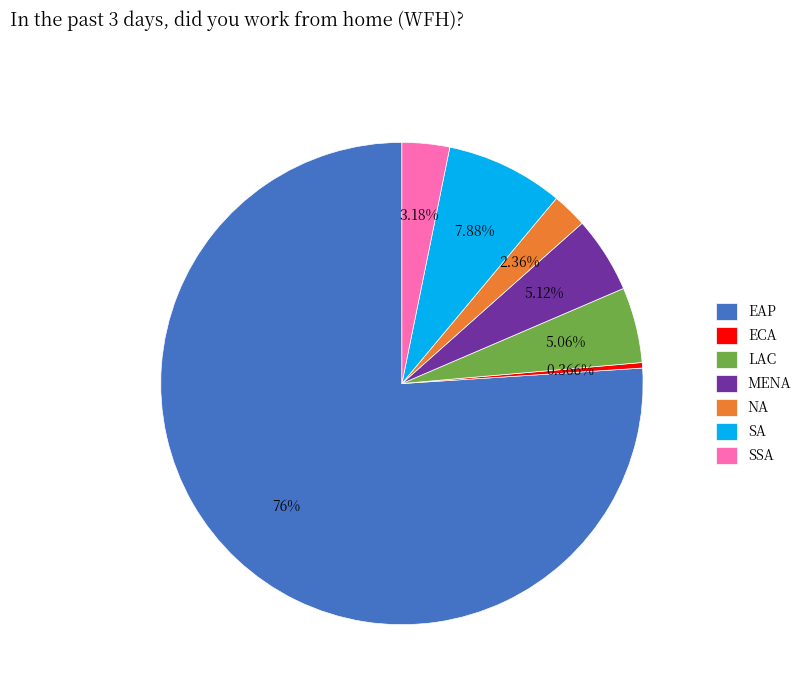

Which slice is the smallest?

ECA